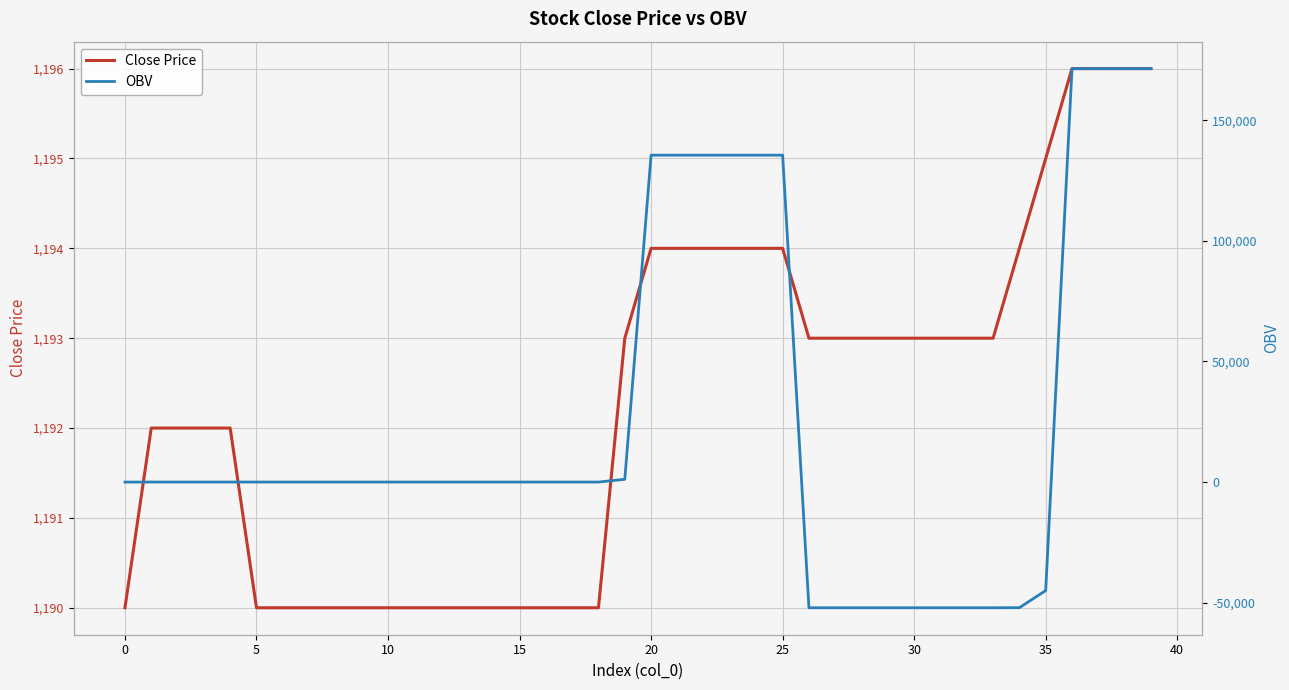

At which label is OBV closest to 59637?

19